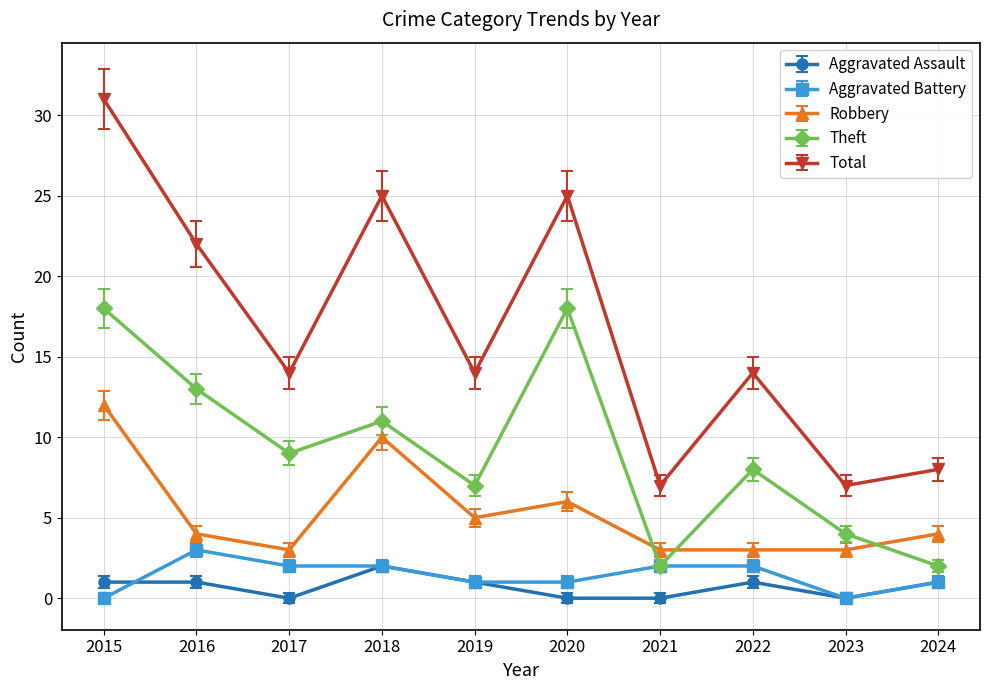

True or false: Total and Robbery cross at least once.

False